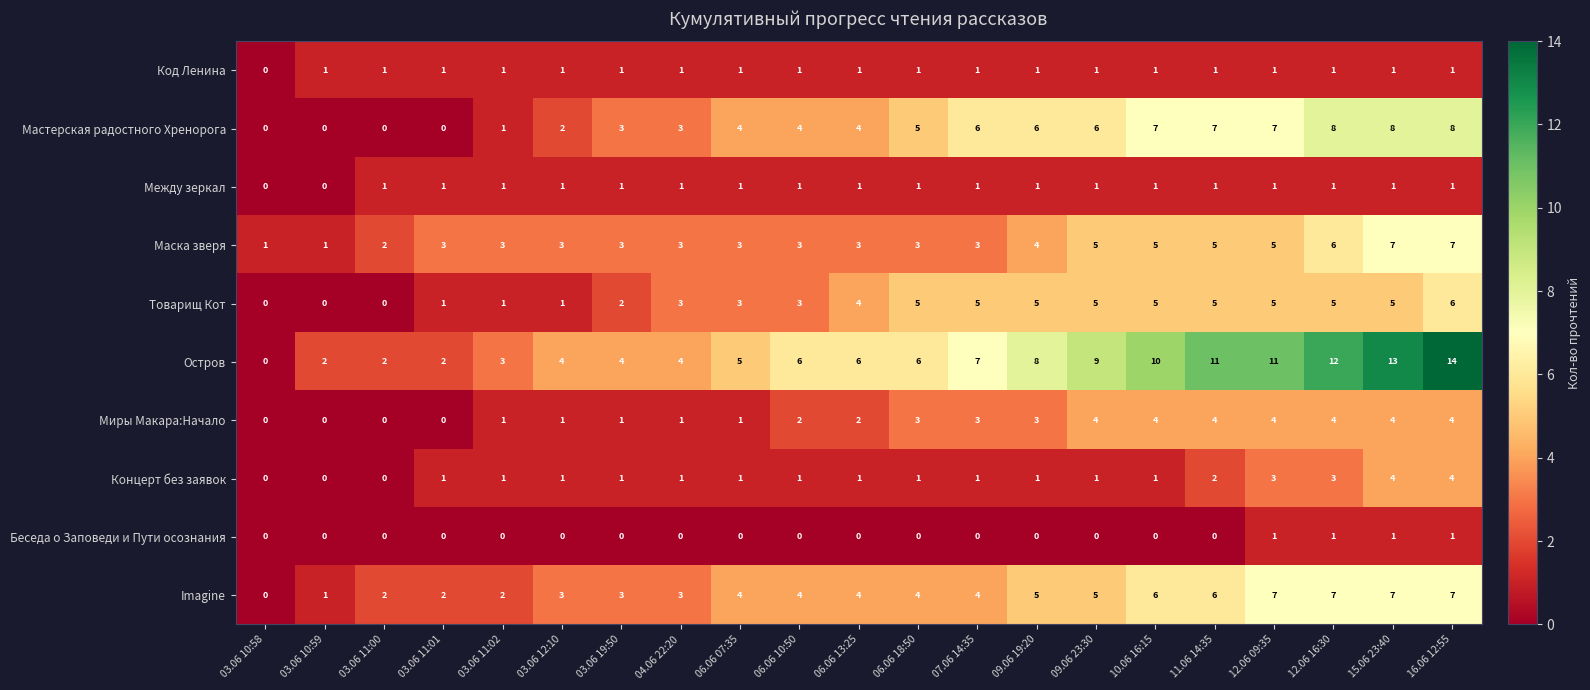

The Товарищ Кот series shows 3 at 04.06 22:20. True or false?

True